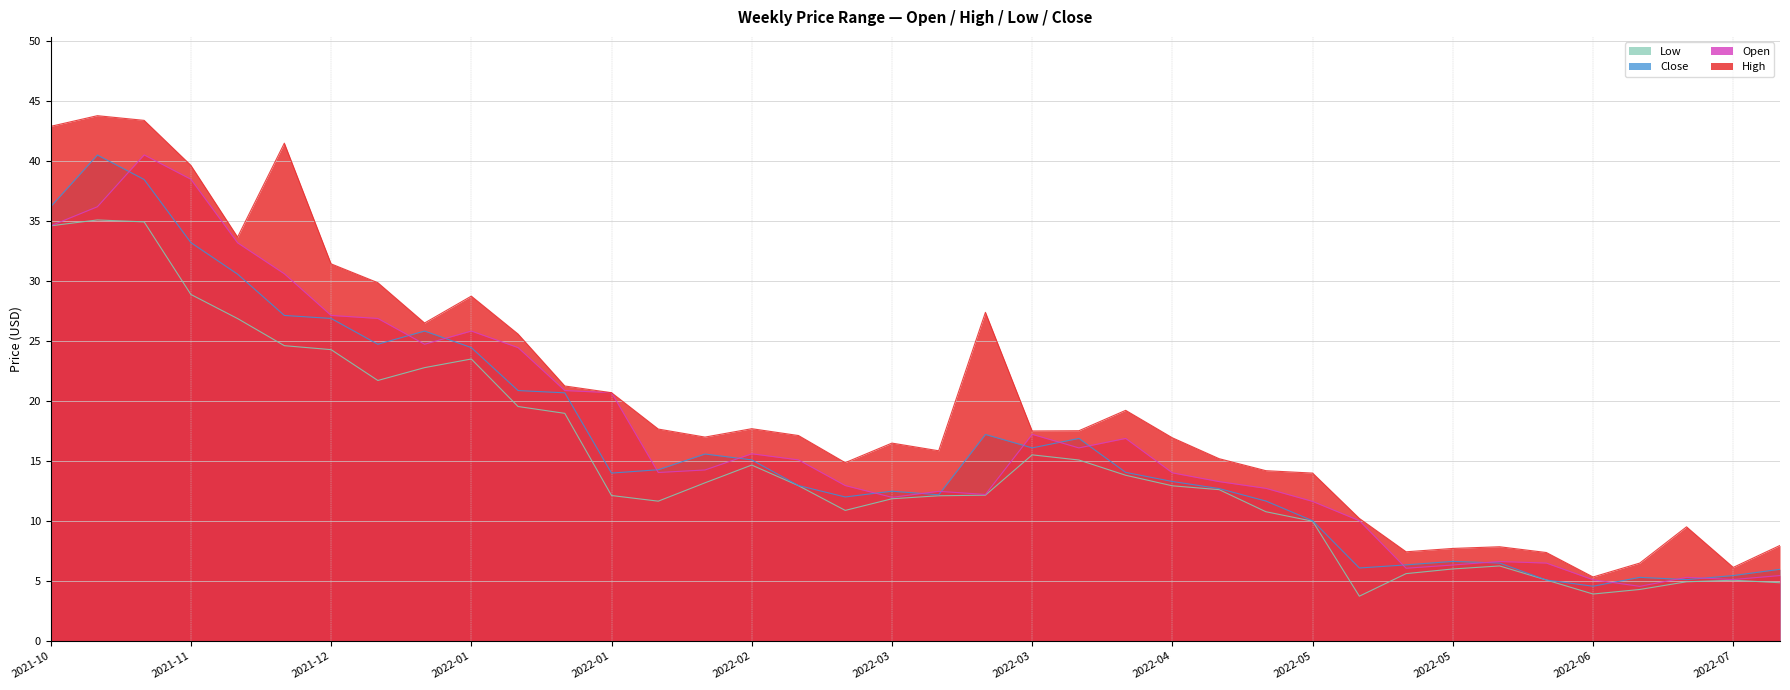

Is it true that Low equals 36.9 at 2022-01?

False